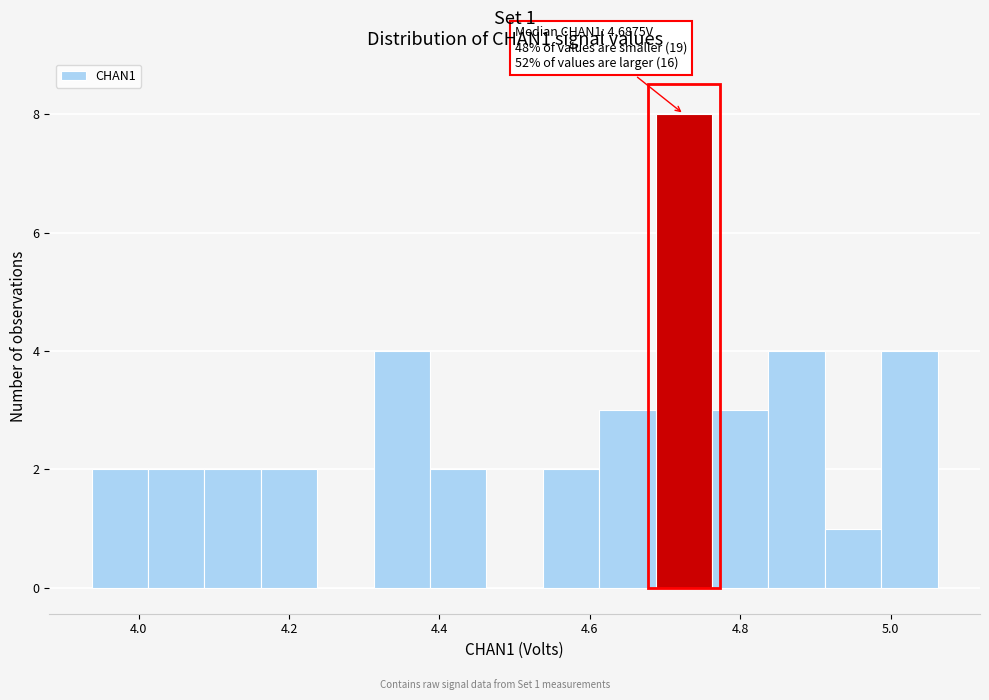

Read against the x-axis, roughly where is the centre of the tallest bar?

4.72